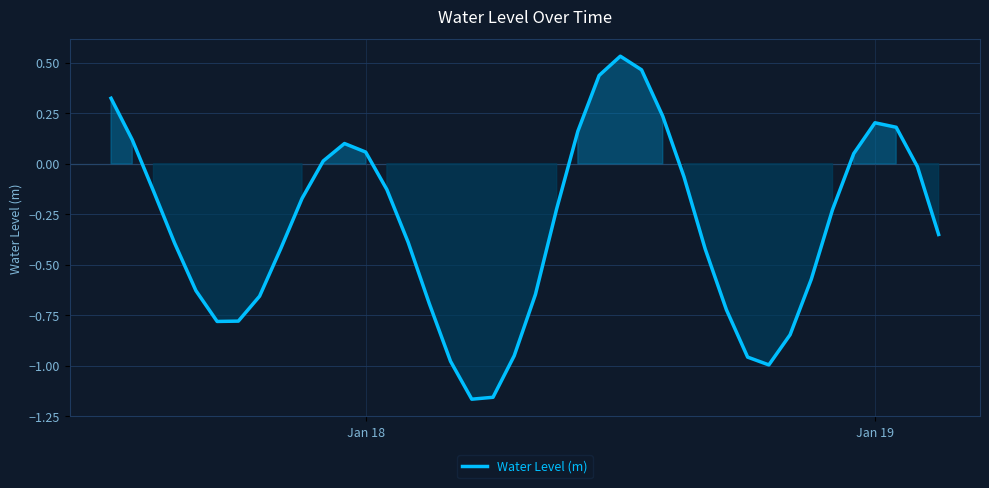

What is the difference between the maximum and minimum values?

1.7